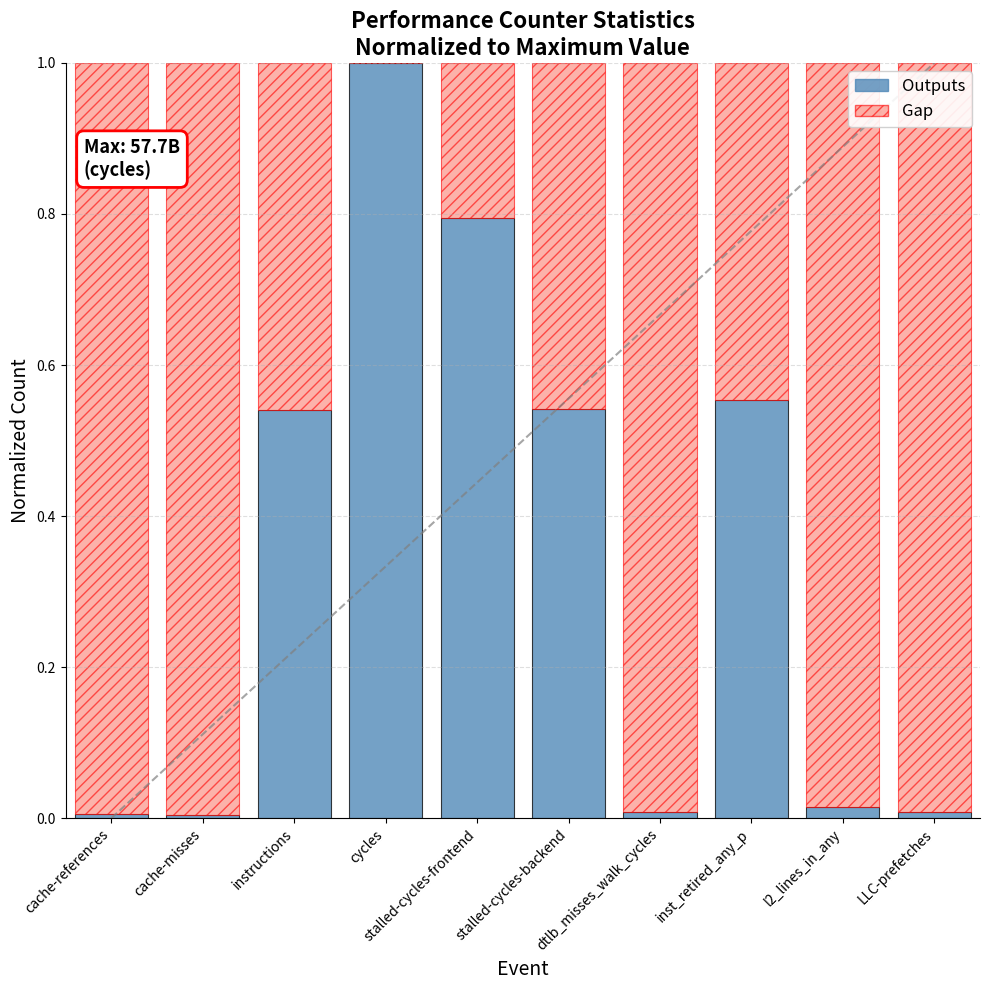

The value of Outputs at cycles is 1.0. True or false?

True